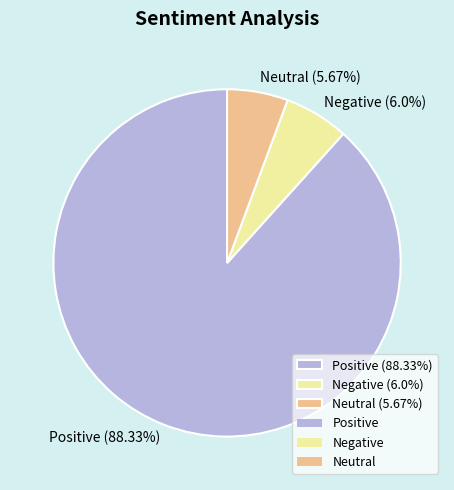

The Negative slice represents 1% of the pie. True or false?

False